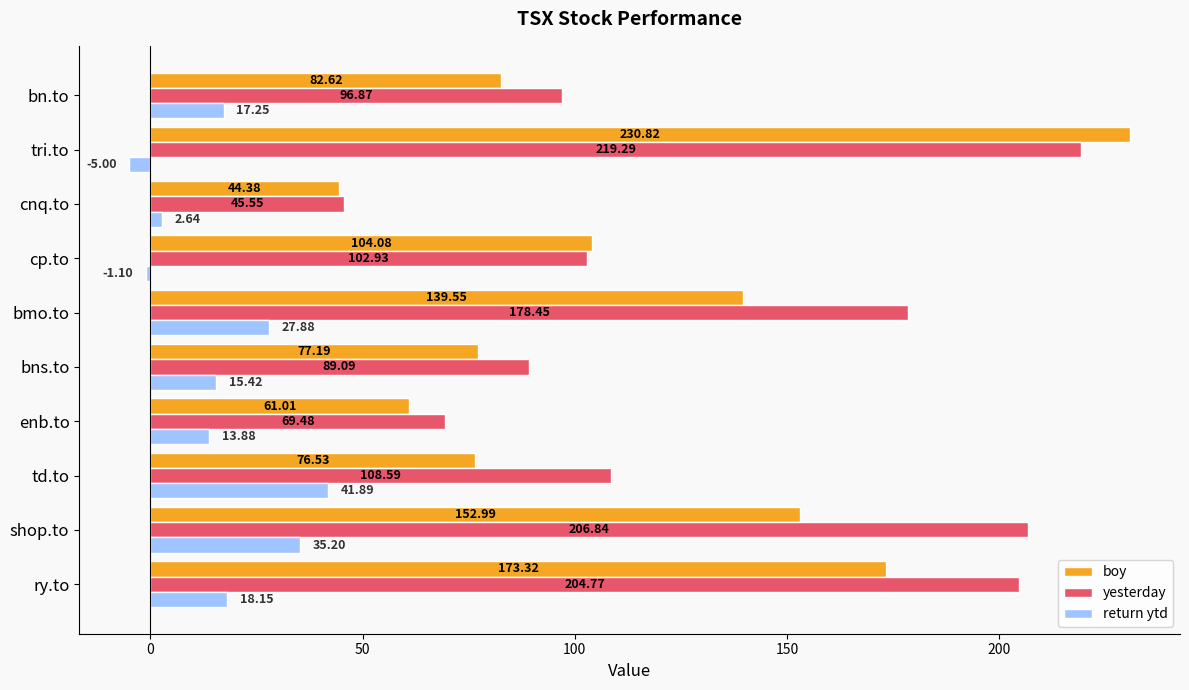

Where is boy nearest to the value 137?

bmo.to